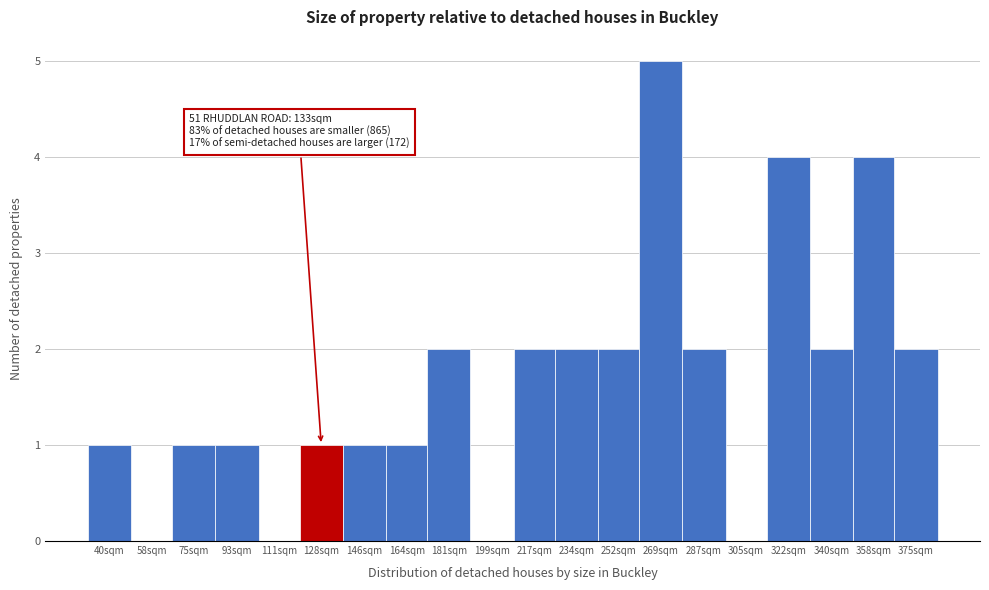

Reading left to right, list all the values displayed in this chart.

40sqm=1	58sqm=0	75sqm=1	93sqm=1	111sqm=0	128sqm=1	146sqm=1	164sqm=1	181sqm=2	199sqm=0	217sqm=2	234sqm=2	252sqm=2	269sqm=5	287sqm=2	305sqm=0	322sqm=4	340sqm=2	358sqm=4	375sqm=2